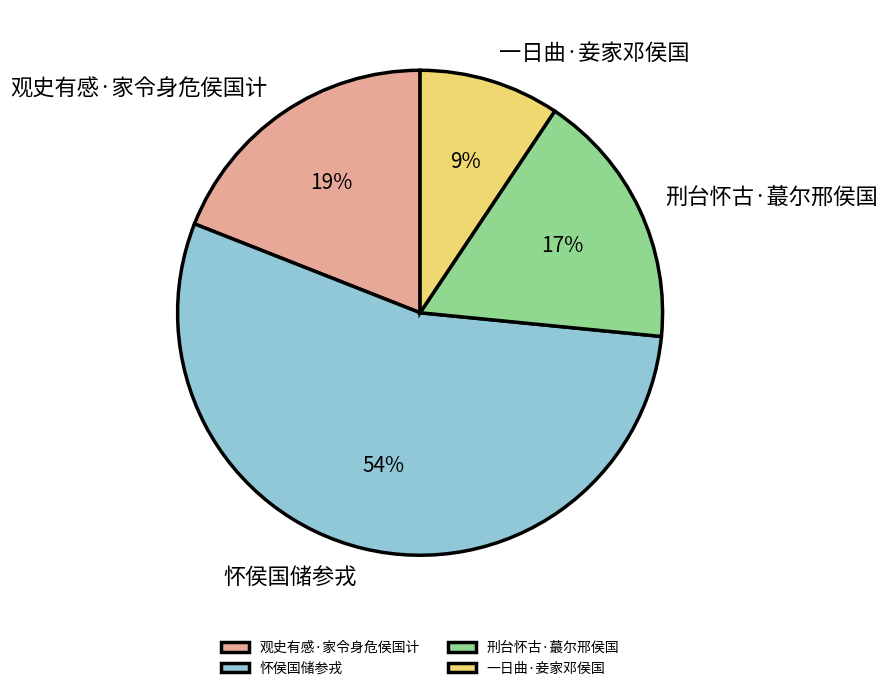

Rank the categories by value from lowest to highest.

一日曲·妾家邓侯国, 刑台怀古·蕞尔邢侯国, 观史有感·家令身危侯国计, 怀侯国储参戎